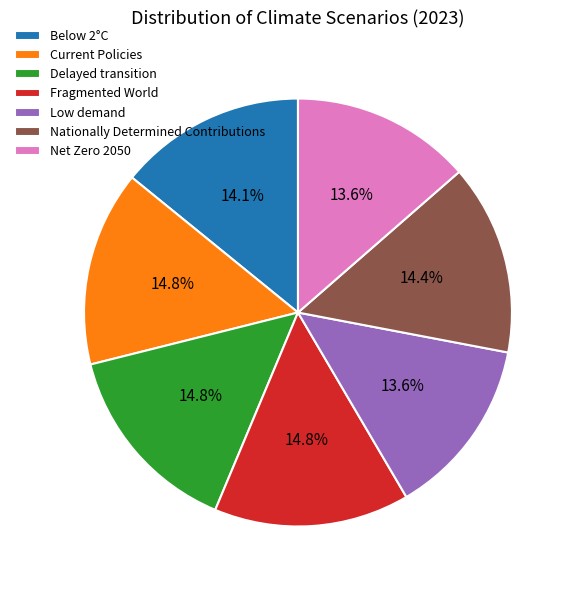

Does any single category account for the majority?

No